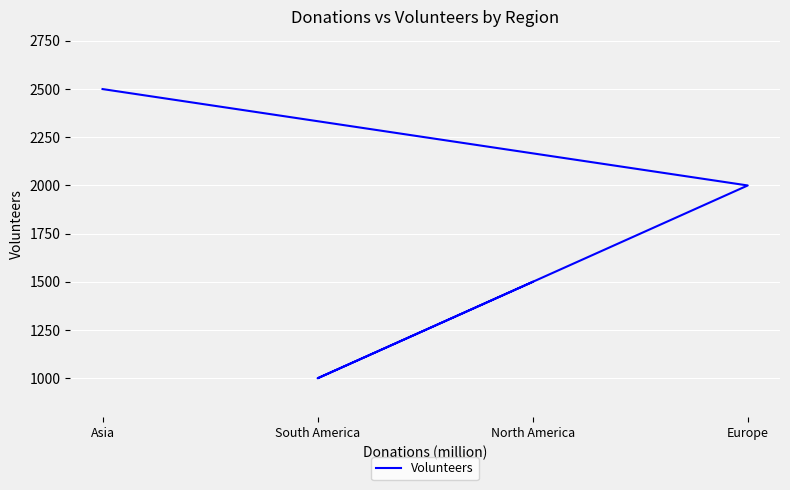

What is the approximate value at South America, to the nearest 100?

1000